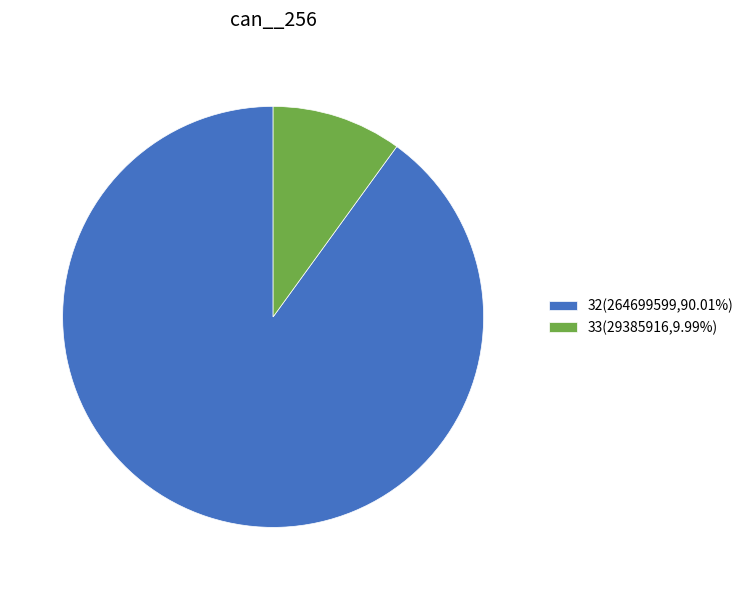

Does any single category account for the majority?

Yes